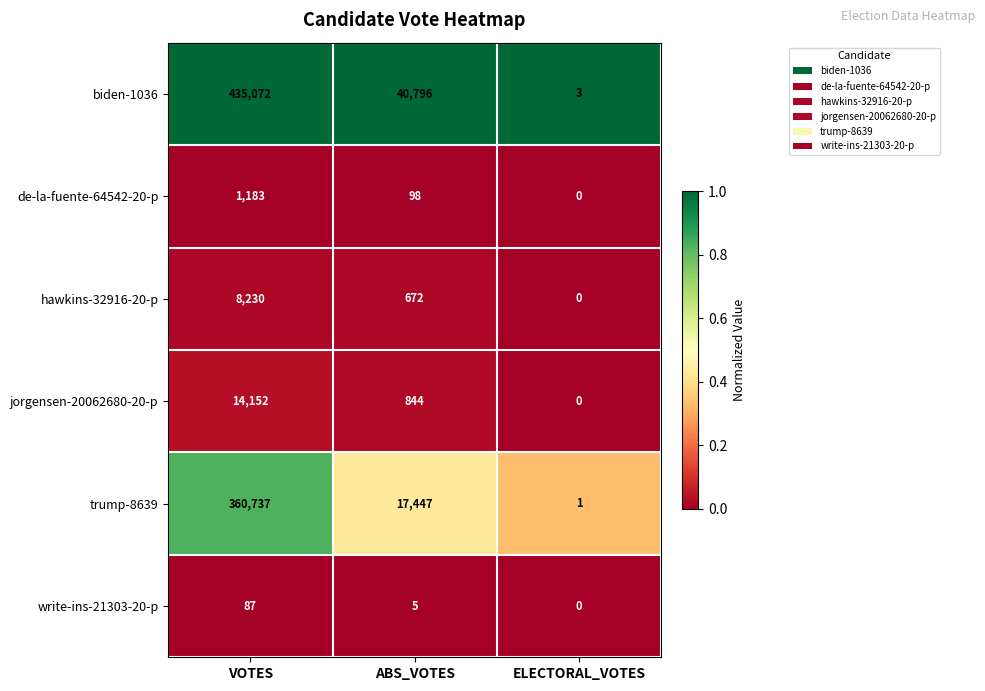

At how many categories does at least one series exceed 0?

3